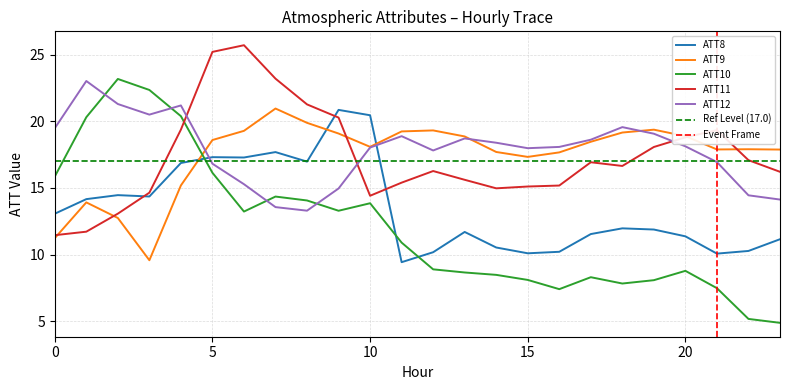

What are all the series names shown in the legend?

ATT8, ATT9, ATT10, ATT11, ATT12